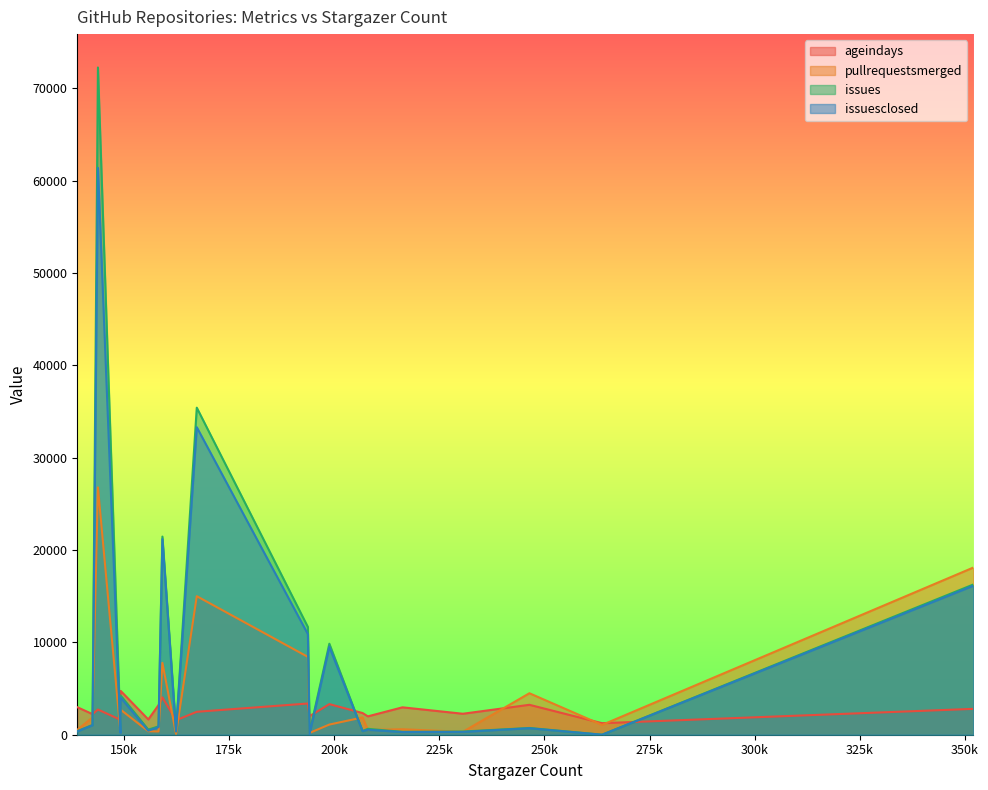

At which category is the sum across all series the highest?

143834